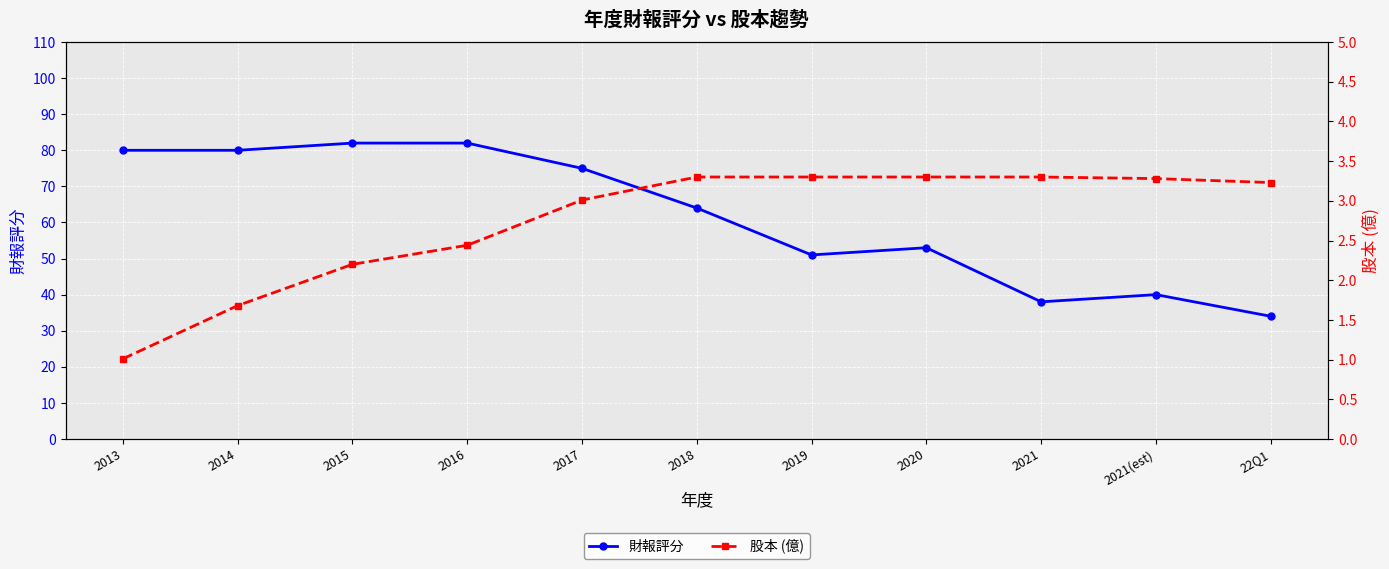

How many series are shown in this chart?

2